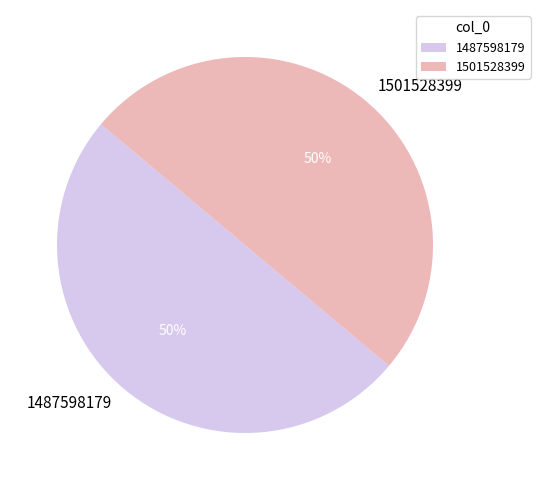

Combined, do 1487598179 and 1501528399 account for over 50%?

Yes